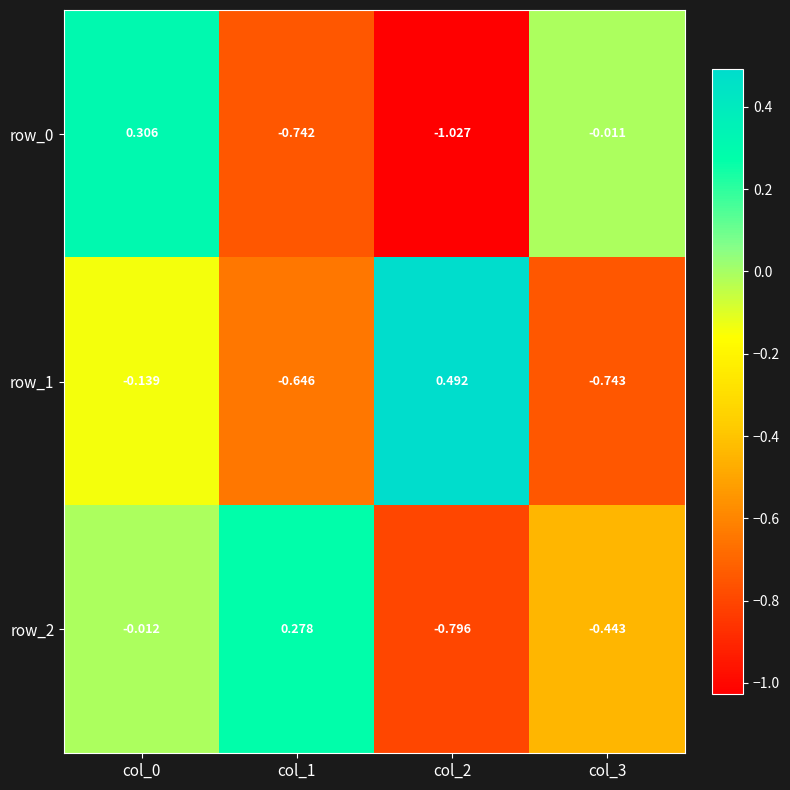

Is the value of row_1 at col_3 greater than the value of row_2 at col_0?

No